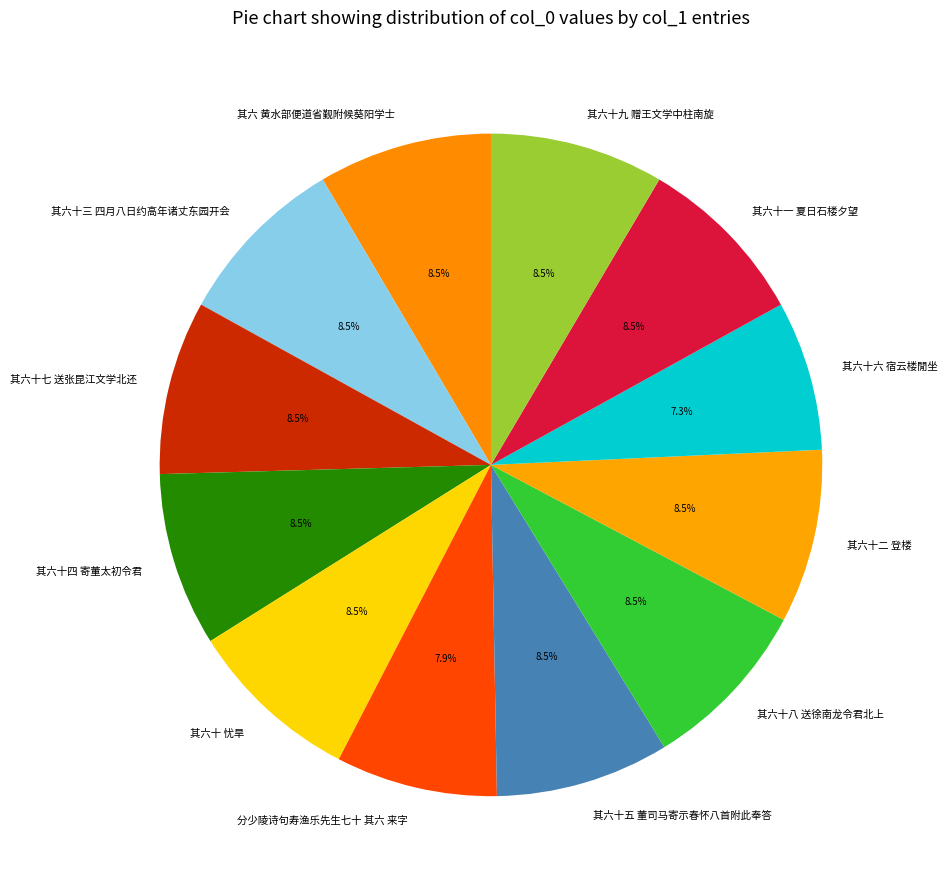

How much of the chart is everything except 其六十四 寄董太初令君?

91.5%